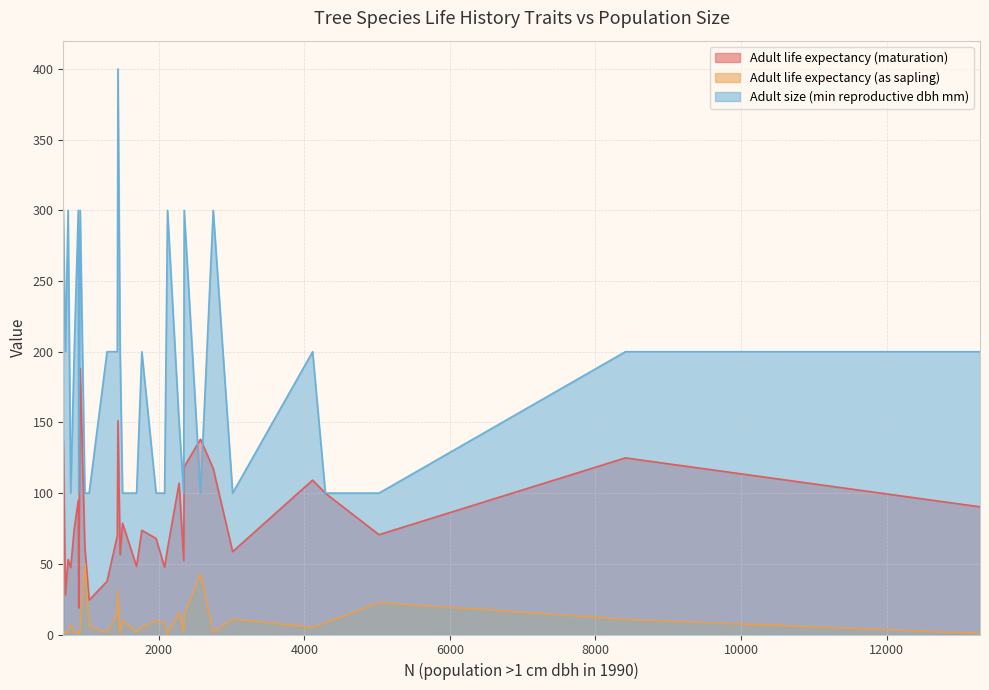

At which label is Adult life expectancy (as sapling) closest to 25?

5026